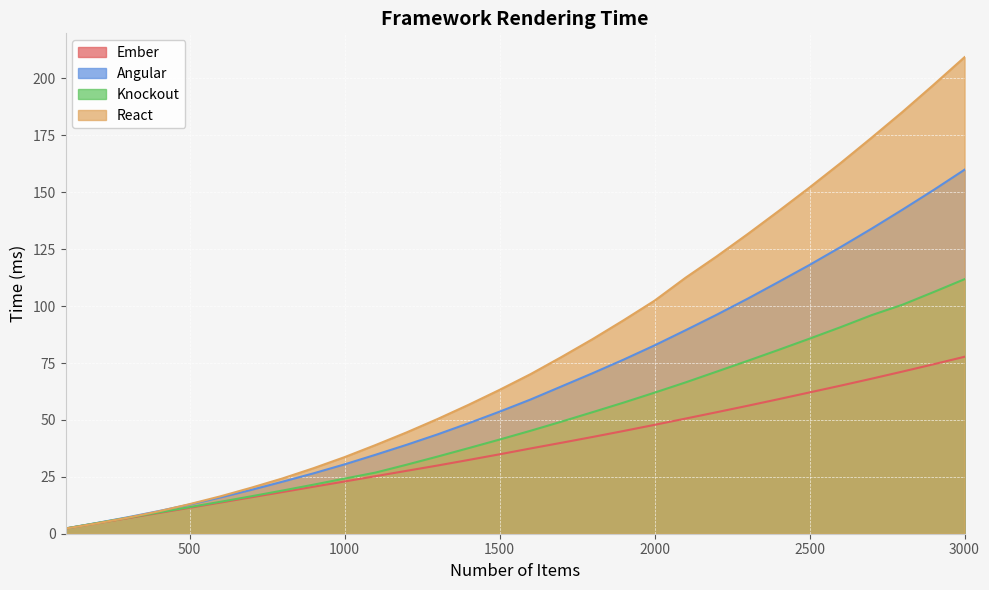

What is the lowest value of the Knockout series?

2.3